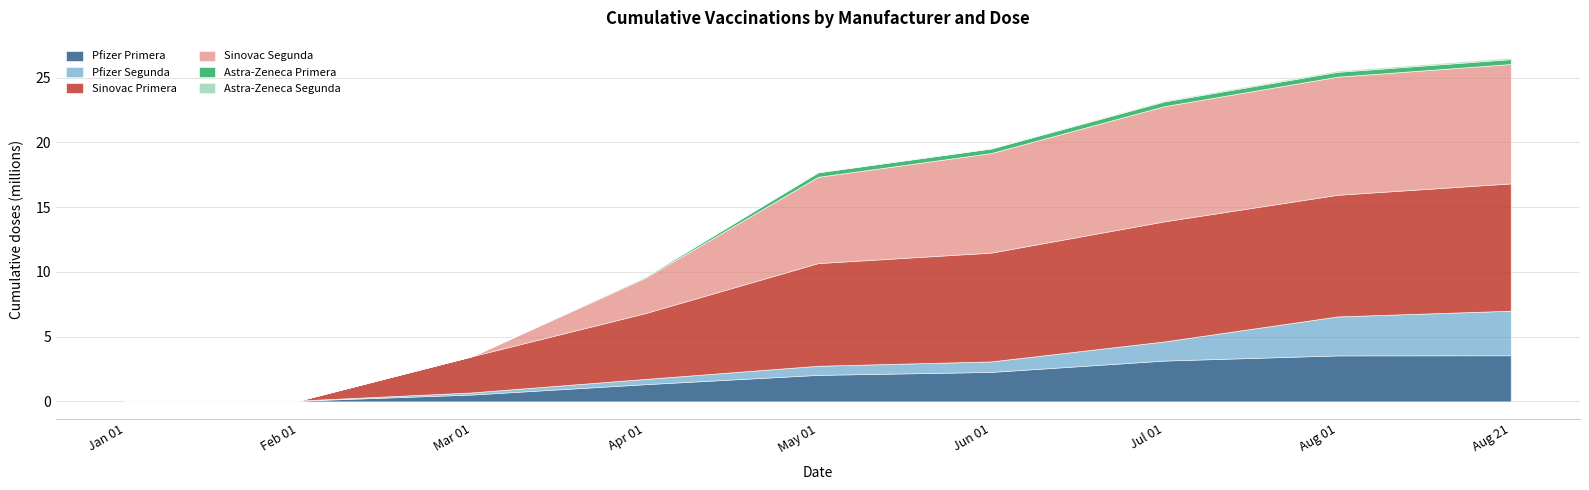

At which label does Sinovac Primera first exceed 7931927?

2021-06-01